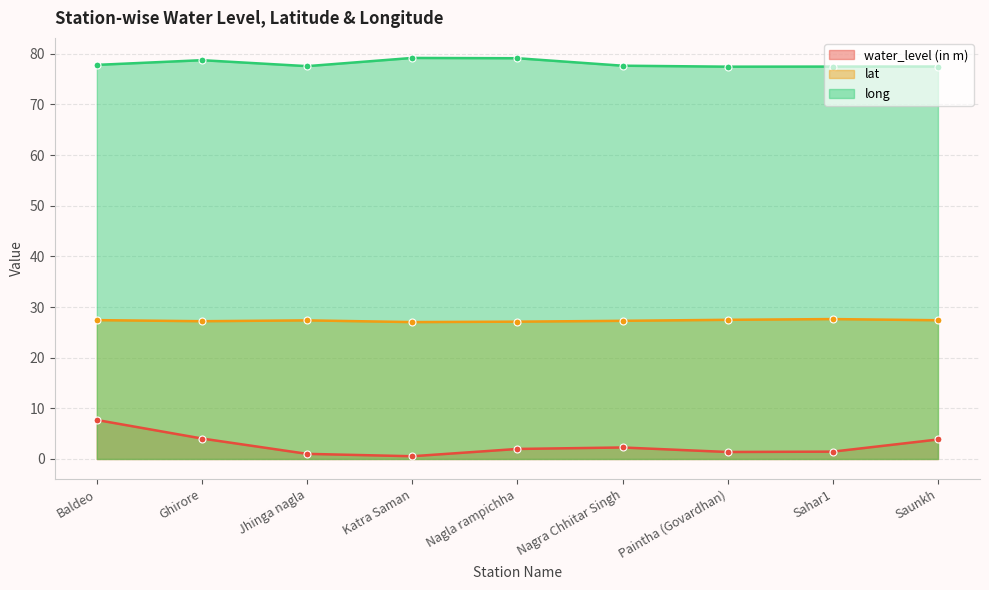

True or false: lat and water_level (in m) intersect in this chart.

False